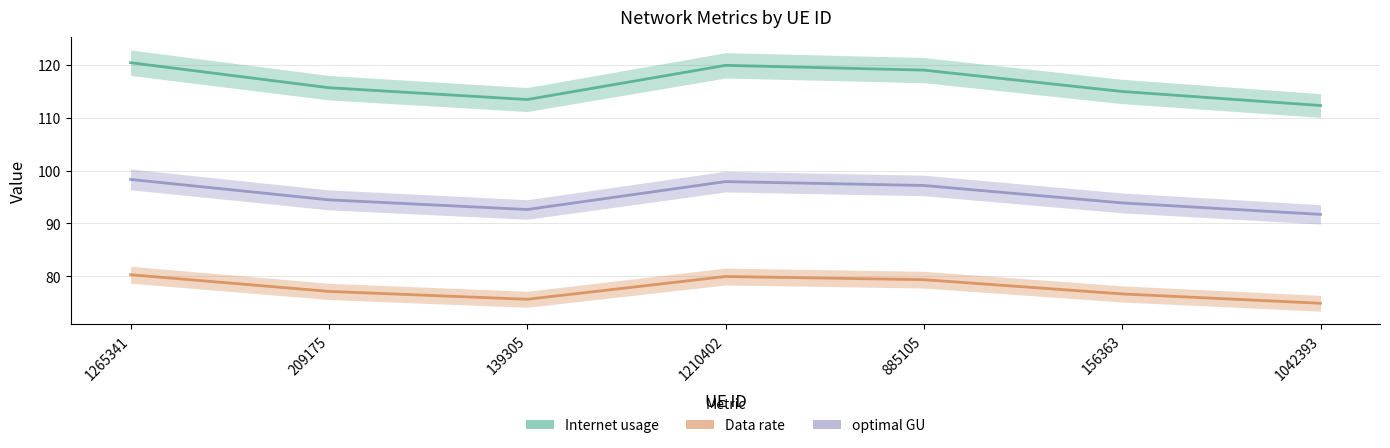

At which label does optimal GU first exceed 94?

1265341